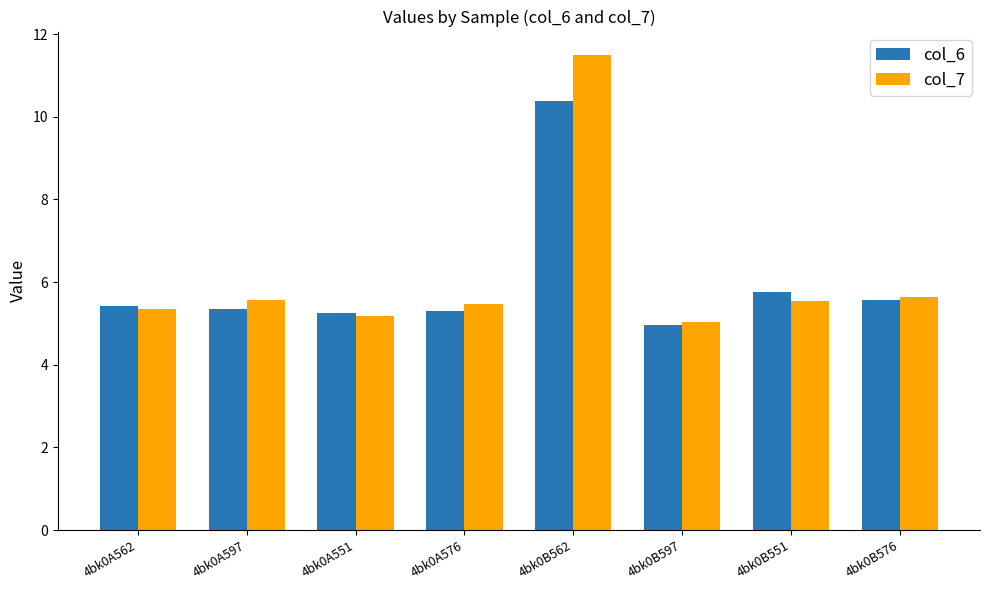

Rank the series by their maximum value, from highest to lowest.

col_7, col_6